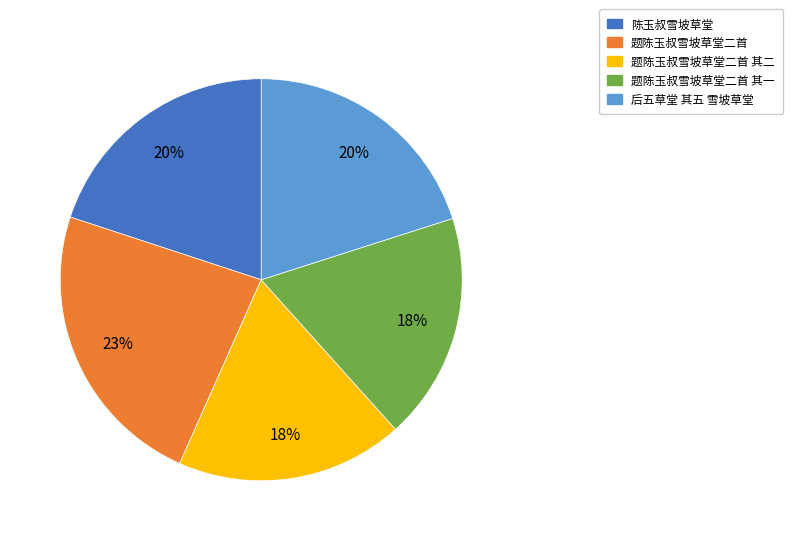

To the nearest percent, what percentage of the pie is 题陈玉叔雪坡草堂二首?

23%